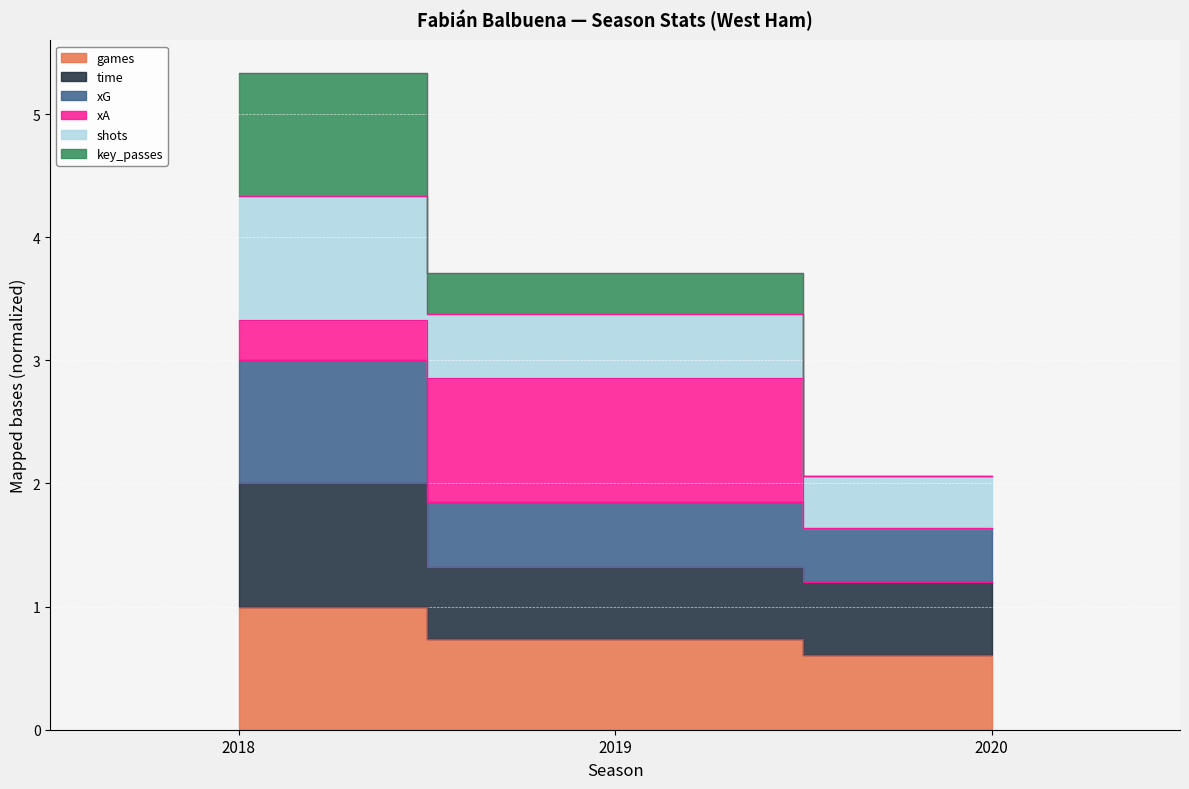

Which has a higher value, 2018 or 2019?

2018